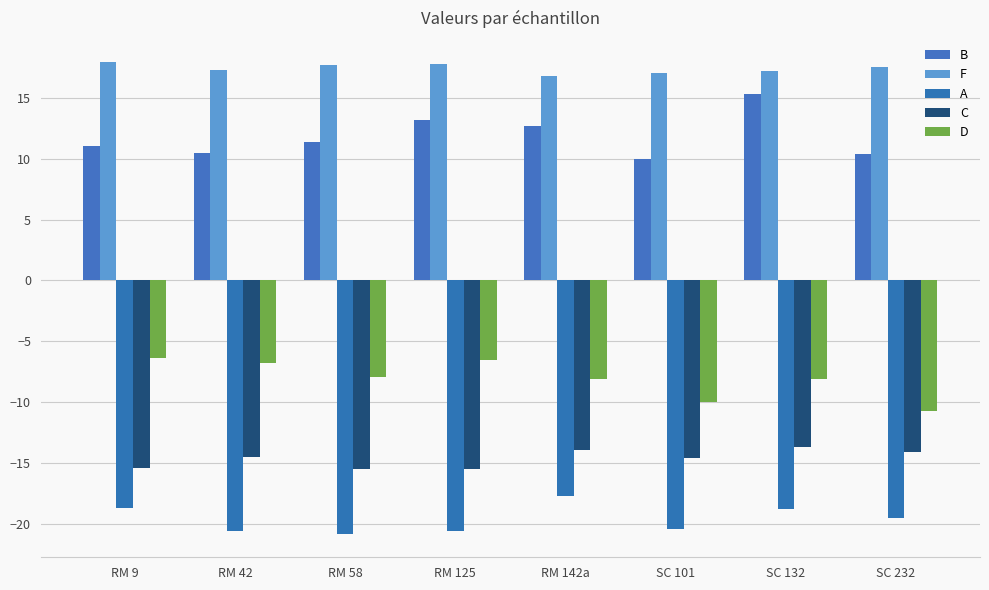

The value of A at SC 101 is -35.7. True or false?

False